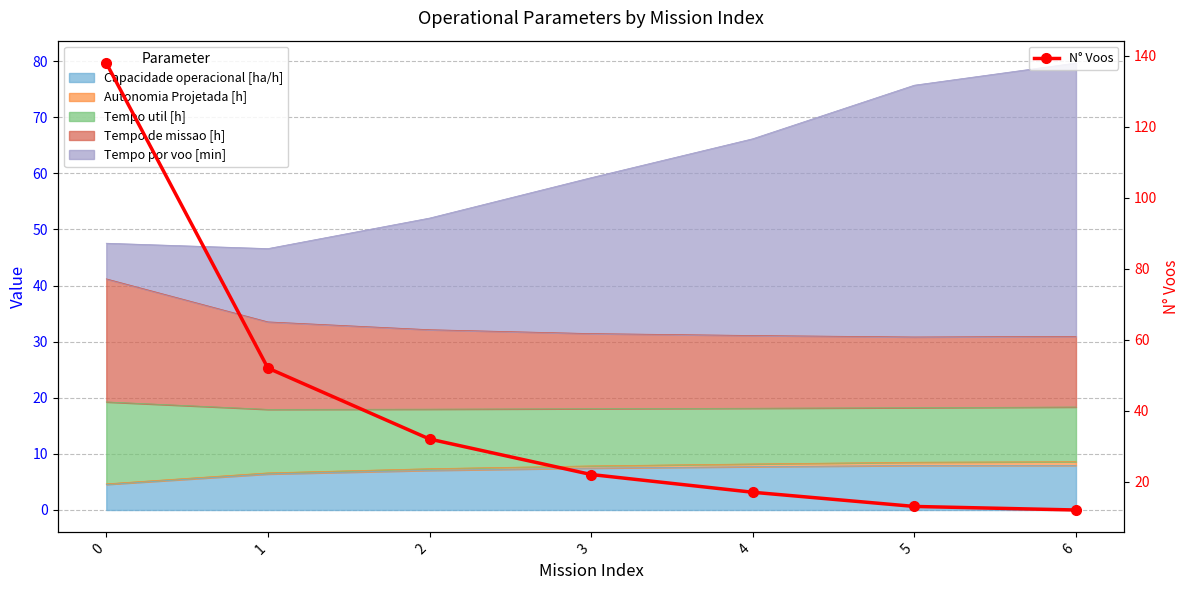

Between 4 and 2, which is larger?

2